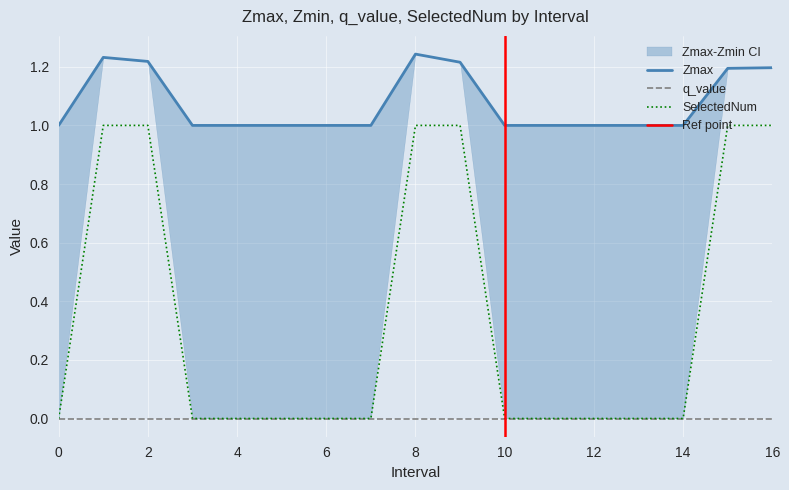

The value of Zmin at 11 is 0.0. True or false?

True